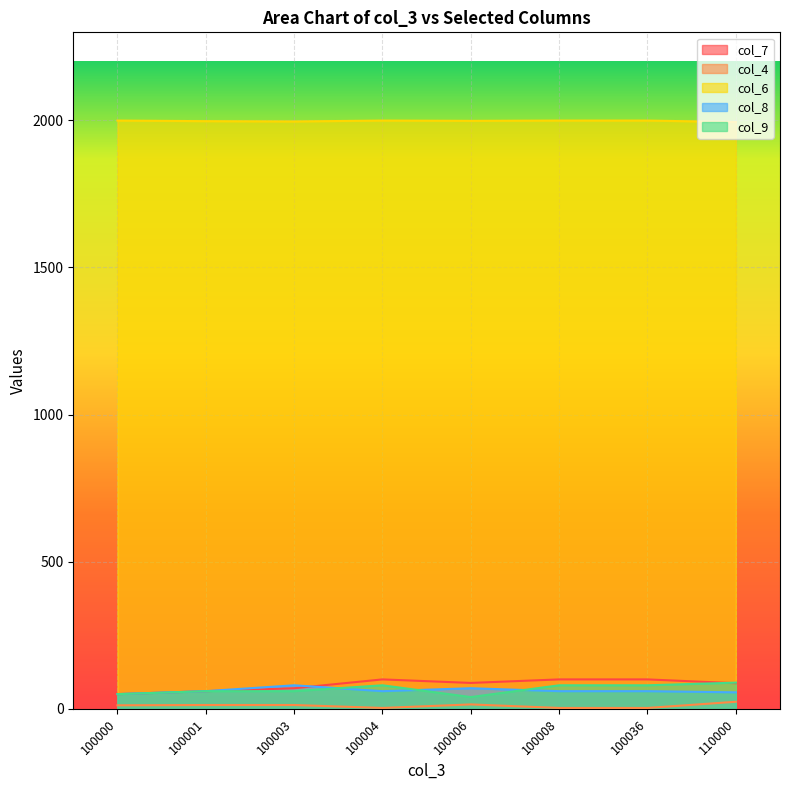

How many lines are shown in the chart?

5